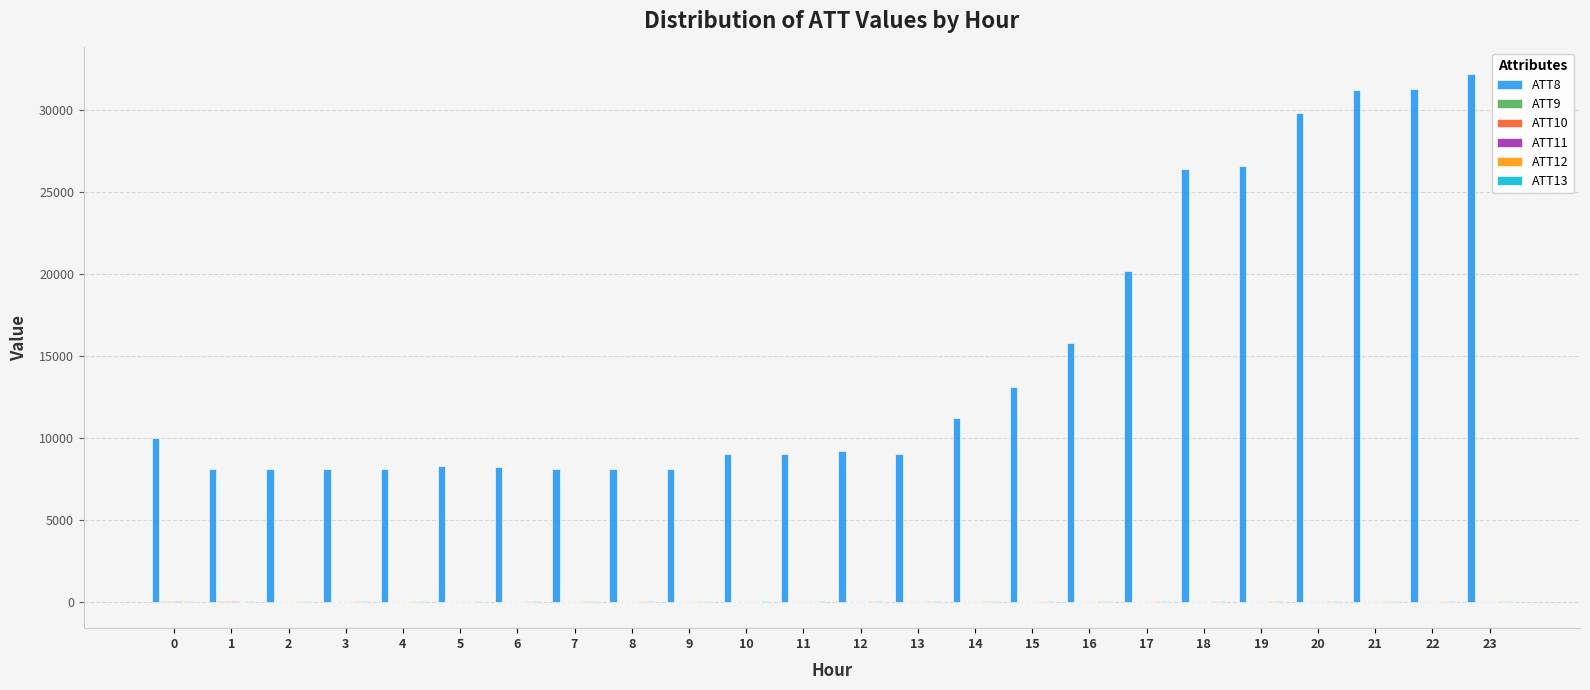

How many groups of bars are there?

24